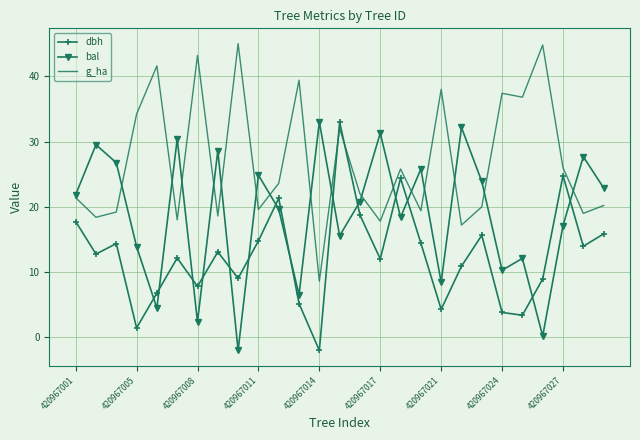

What is the minimum value shown in the chart?

-2.0